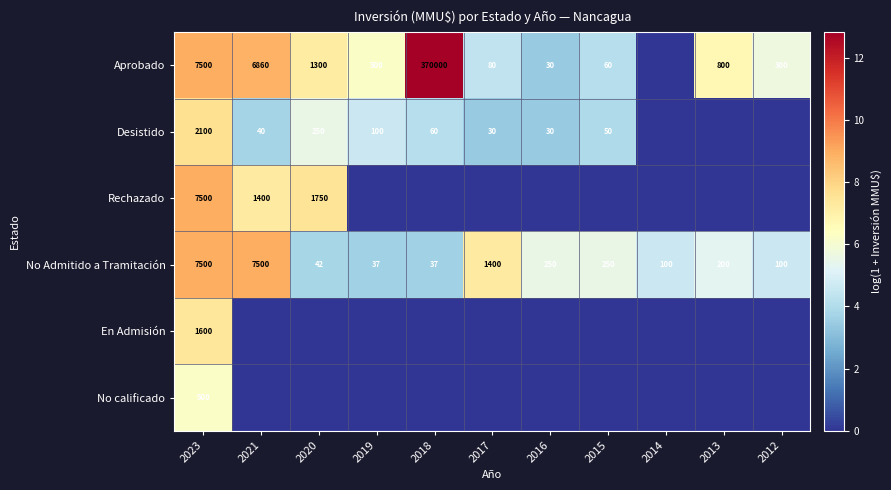

True or false: Aprobado has a value of 2812 at 2023.

False